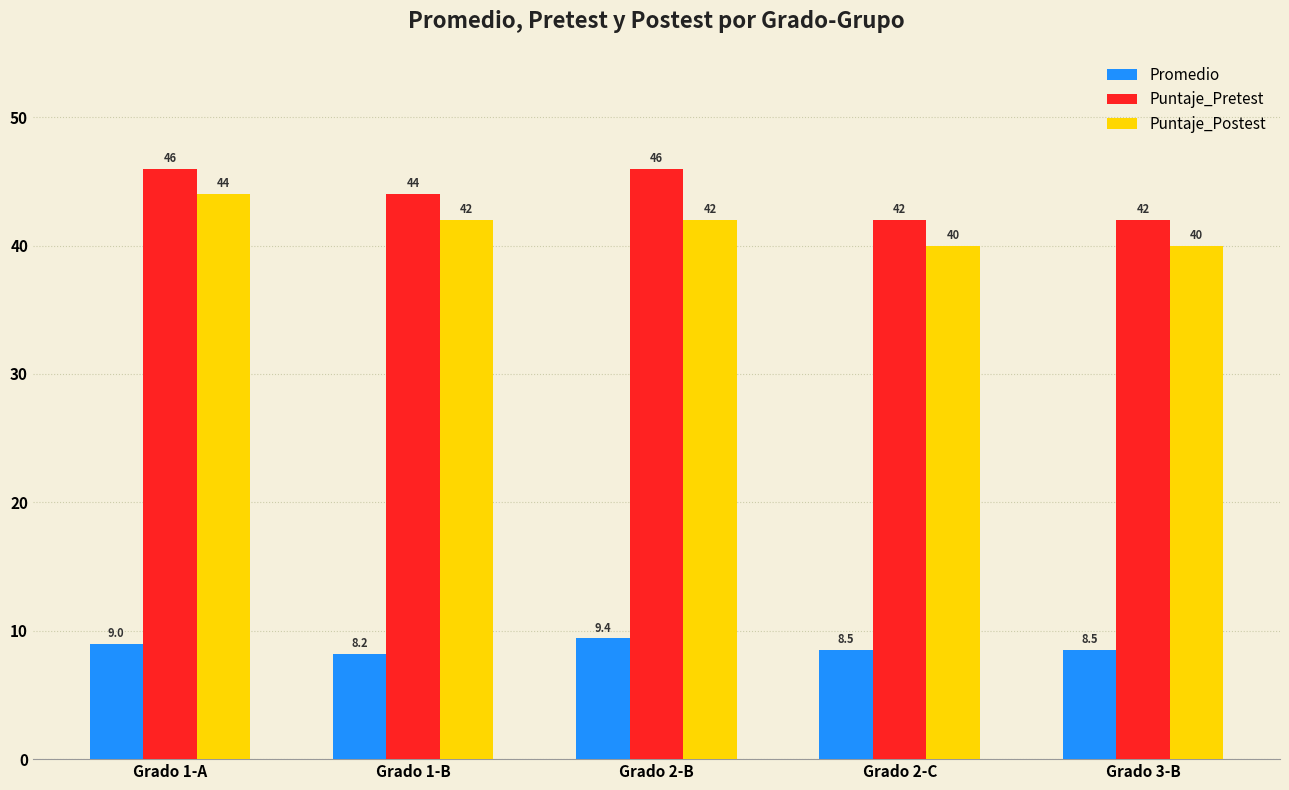

What position from the right is Grado 3-B?

1